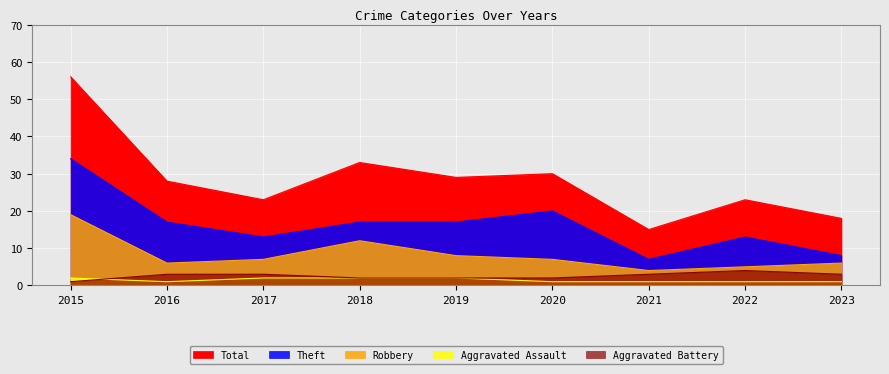

The value of Total at 2021 is 15. True or false?

True